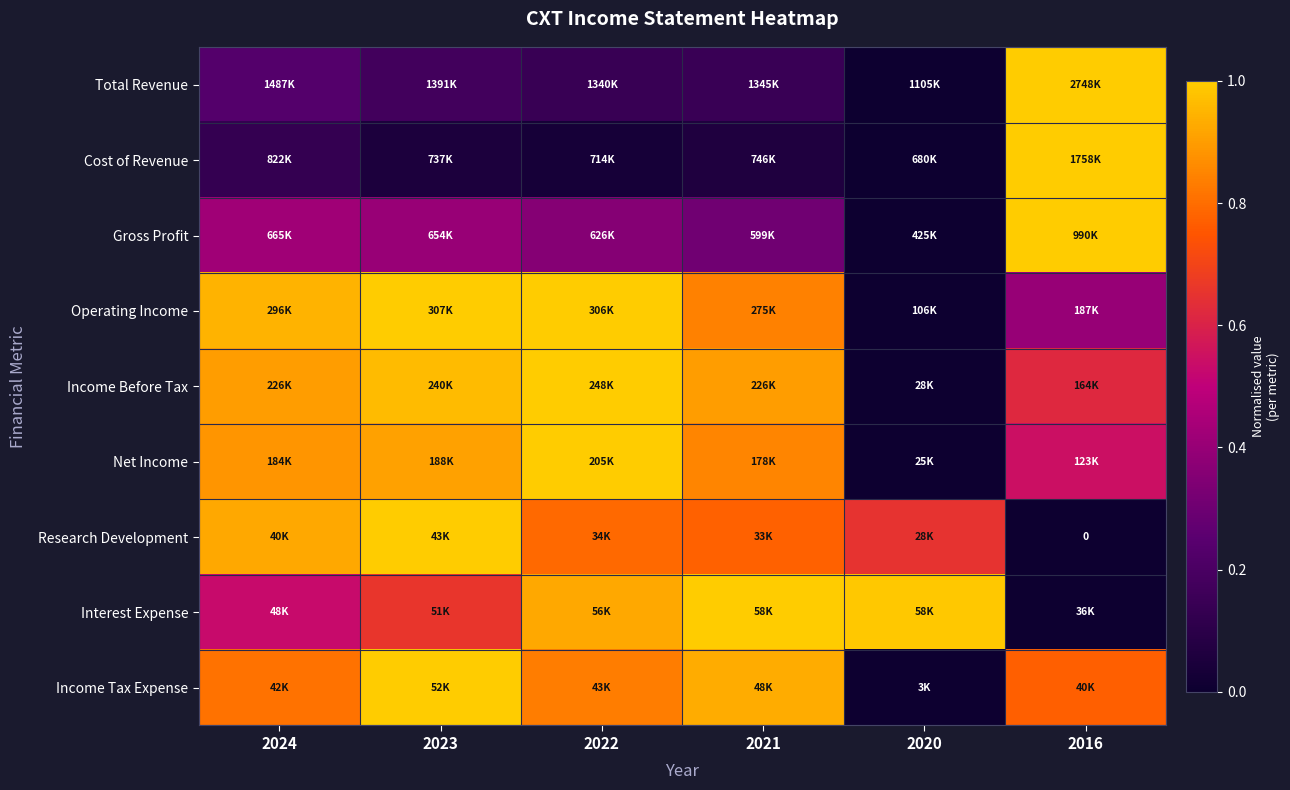

What is the maximum value shown in the chart?

1.0